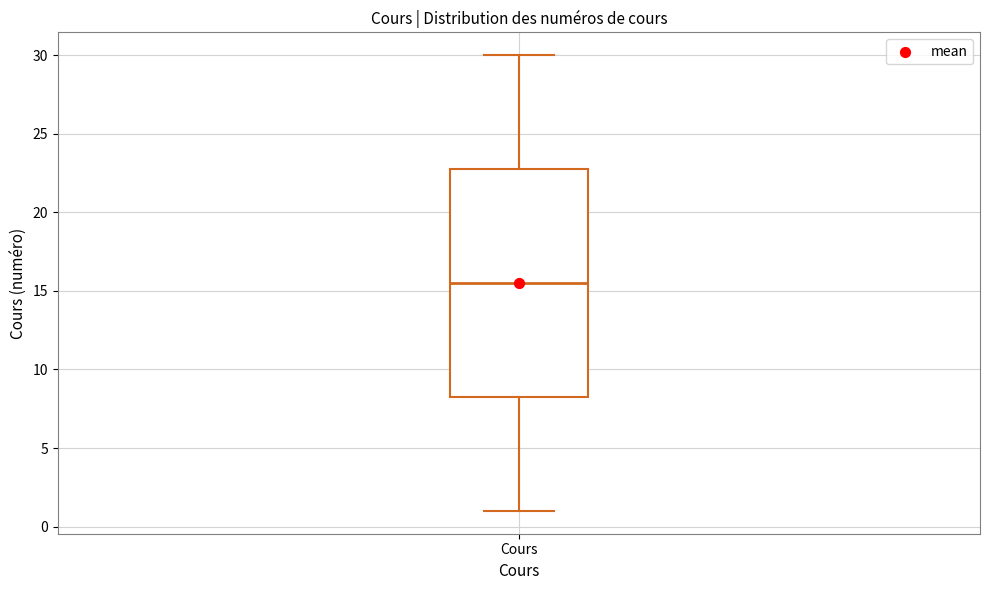

Transcribe this box plot: give where the median line is, the range the box spans, and where the two whiskers end, as read against the y-axis. The values are not printed on the chart, so give them approximately, as read against the axis.

median 15.5, box 8.5 to 23.0, whiskers 1.0 to 30.0